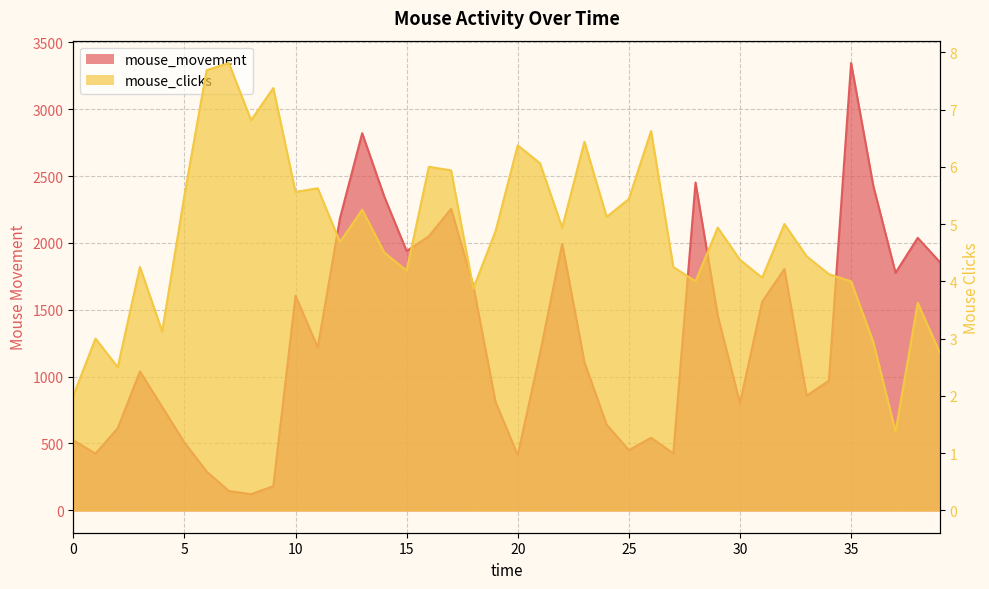

Reading left to right, list all the values displayed in this chart.

mouse_movement: 0.0=524.0	1.0=424.4	2.0=614.3	3.0=1038.4	4.0=774.0	5.0=507.6	6.0=290.7	7.0=144.8	8.0=120.9	9.0=181.3	10.0=1604.6	11.0=1218.6	12.0=2184.4	13.0=2820.3	14.0=2343.8	15.0=1938.9	16.0=2049.4	17.0=2254.5	18.0=1680.0	19.0=810.7	20.0=412.9	21.0=1173.0	22.0=1993.1	23.0=1108.0	24.0=640.9	25.0=449.6	26.0=543.3	27.0=425.7	28.0=2451.4	29.0=1456.5	30.0=800.8	31.0=1560.3	32.0=1804.4	33.0=857.3	34.0=969.5	35.0=3345.0	36.0=2426.6	37.0=1776.2	38.0=2037.6	39.0=1855.3
mouse_clicks: 0.0=2.0	1.0=3.0	2.0=2.5	3.0=4.2	4.0=3.1	5.0=5.5	6.0=7.7	7.0=7.8	8.0=6.8	9.0=7.4	10.0=5.6	11.0=5.6	12.0=4.7	13.0=5.2	14.0=4.5	15.0=4.2	16.0=6.0	17.0=5.9	18.0=3.9	19.0=4.9	20.0=6.4	21.0=6.1	22.0=4.9	23.0=6.4	24.0=5.1	25.0=5.4	26.0=6.6	27.0=4.2	28.0=4.0	29.0=4.9	30.0=4.4	31.0=4.1	32.0=5.0	33.0=4.4	34.0=4.1	35.0=4.0	36.0=2.9	37.0=1.4	38.0=3.6	39.0=2.8